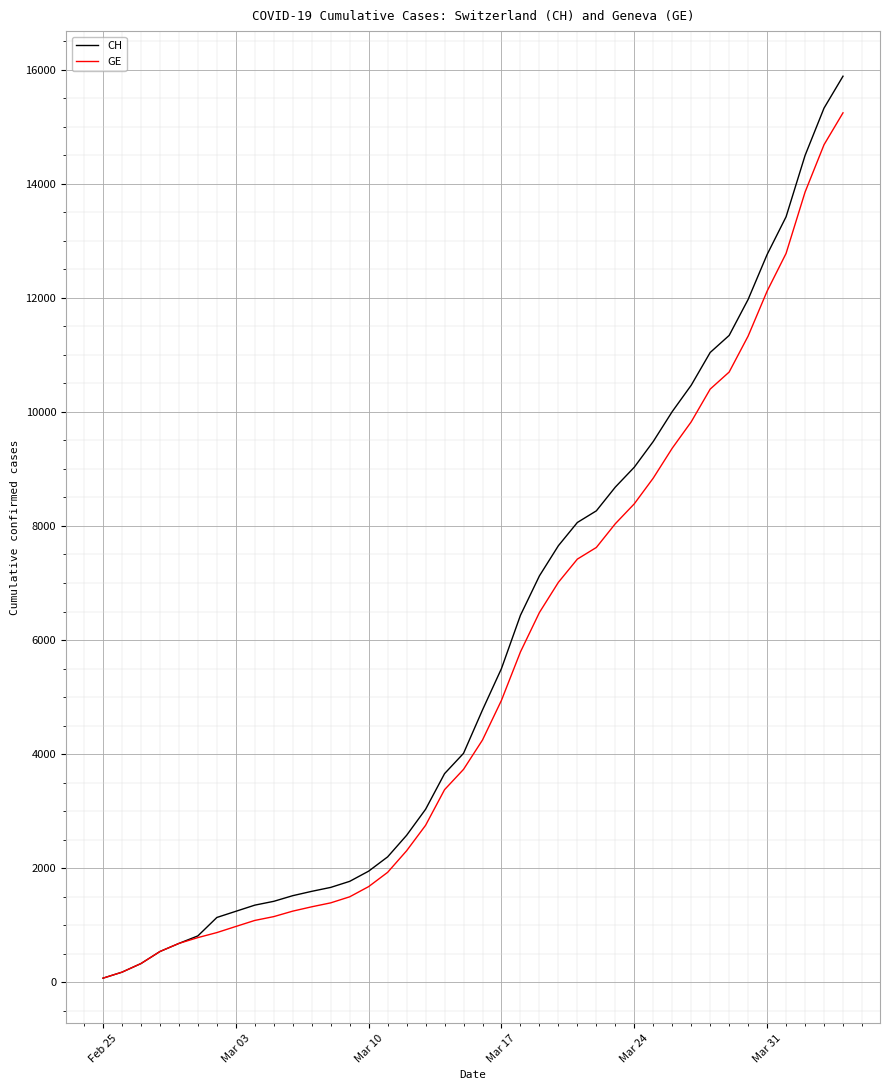

Does the chart have visible grid lines?

Yes